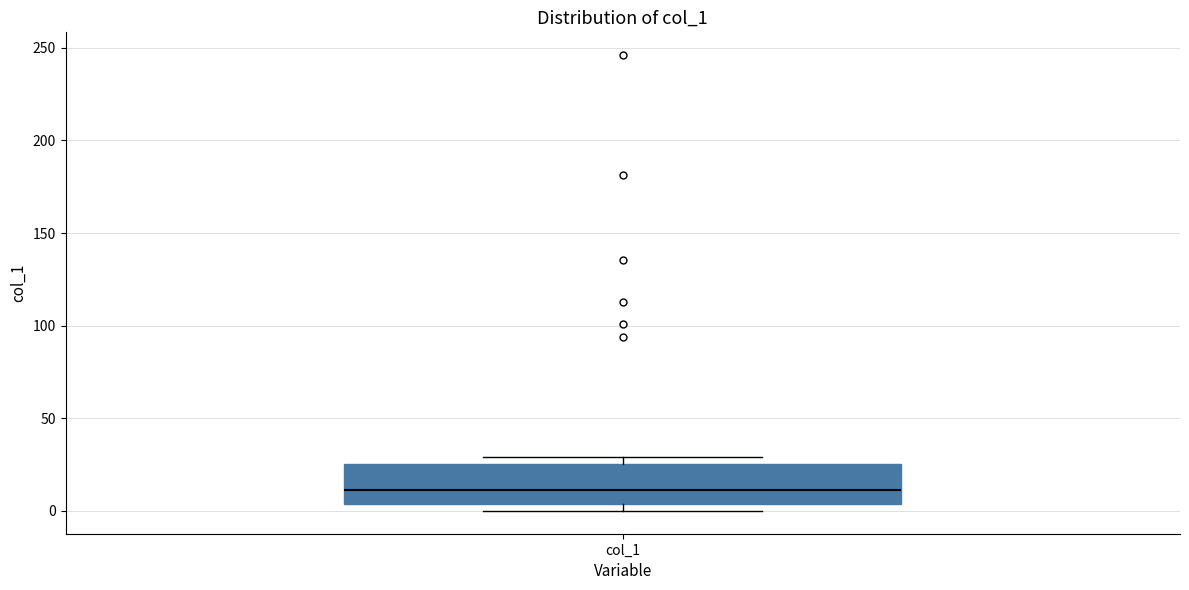

Transcribe this box plot: give where the median line is, the range the box spans, and where the two whiskers end, as read against the y-axis. The values are not printed on the chart, so give them approximately, as read against the axis.

median 10, box 5 to 25, whiskers 0 to 30